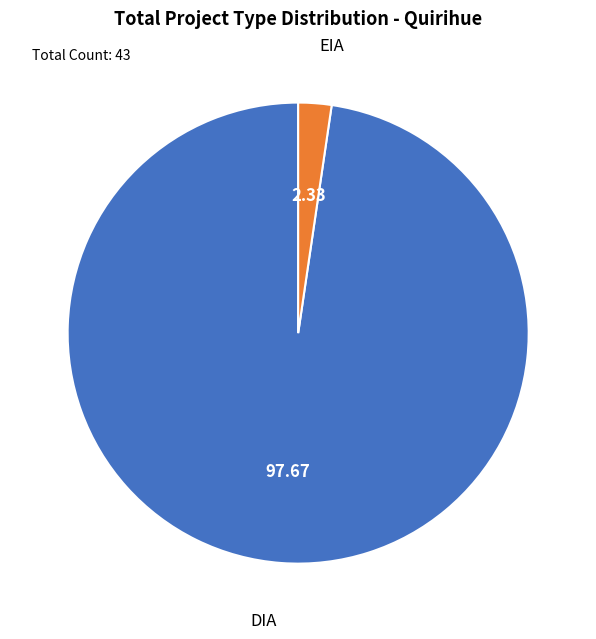

Is there any slice that represents more than half of the pie?

Yes